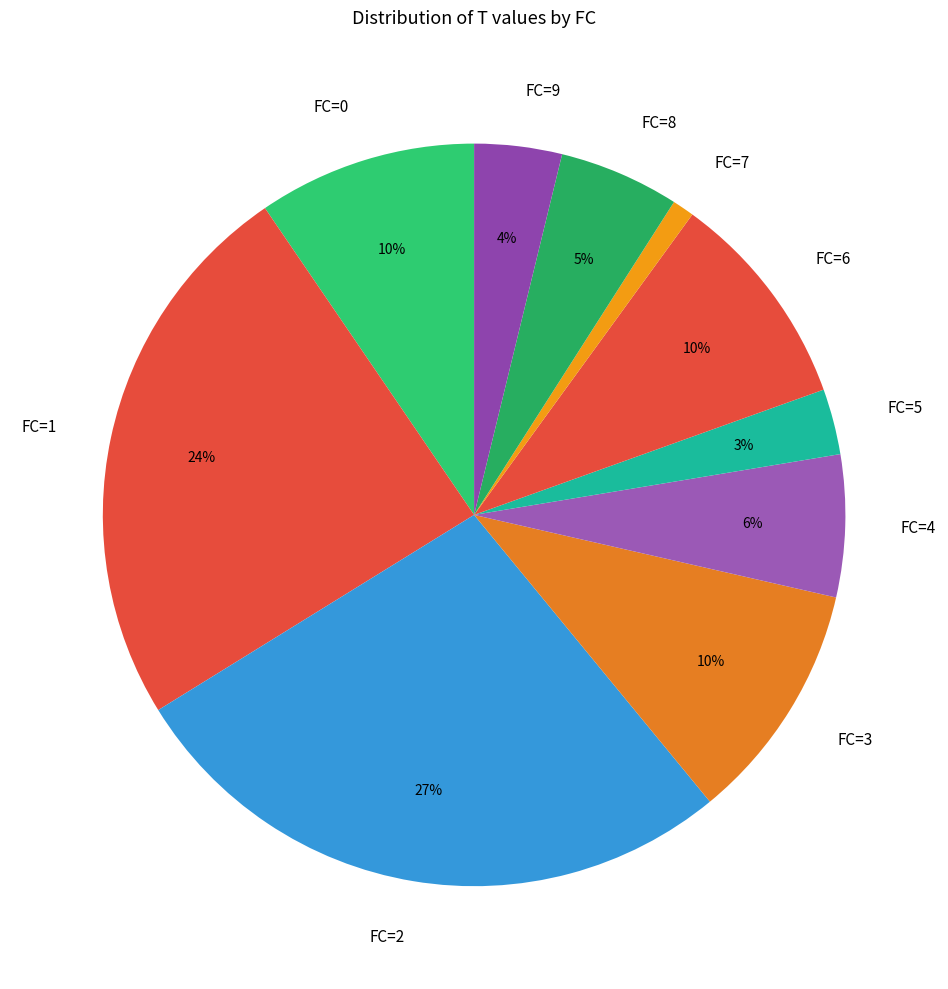

Is there a majority slice in this chart?

No